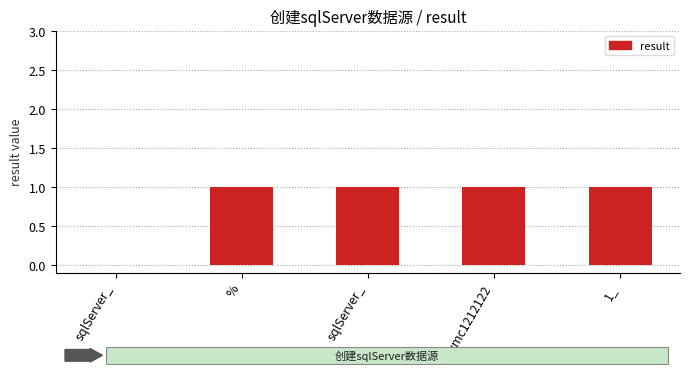

How many positive values are there?

4